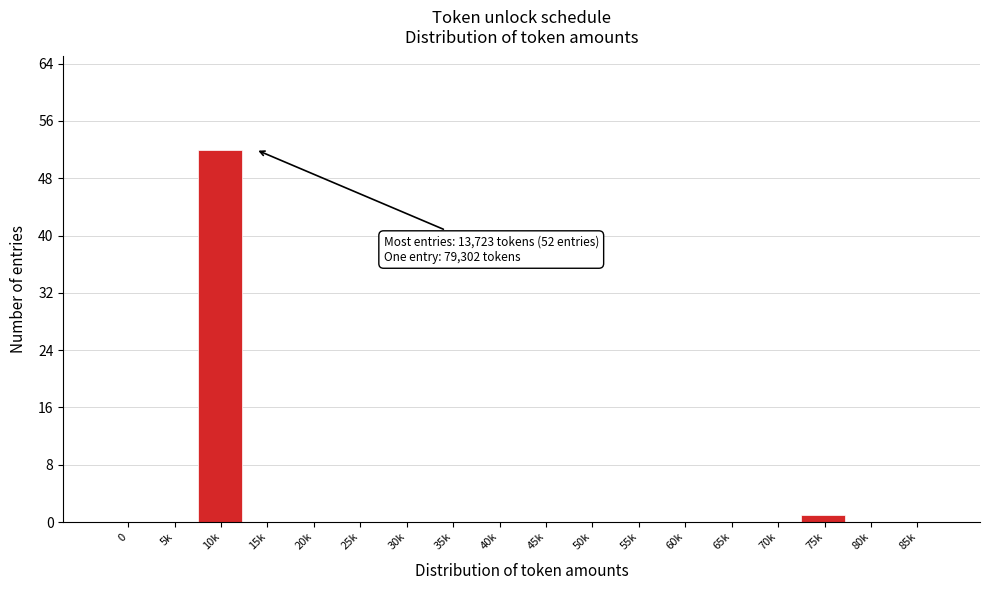

Reading right to left, list all the values displayed in this chart.

85k=0	80k=0	75k=1	70k=0	65k=0	60k=0	55k=0	50k=0	45k=0	40k=0	35k=0	30k=0	25k=0	20k=0	15k=0	10k=52	5k=0	0=0